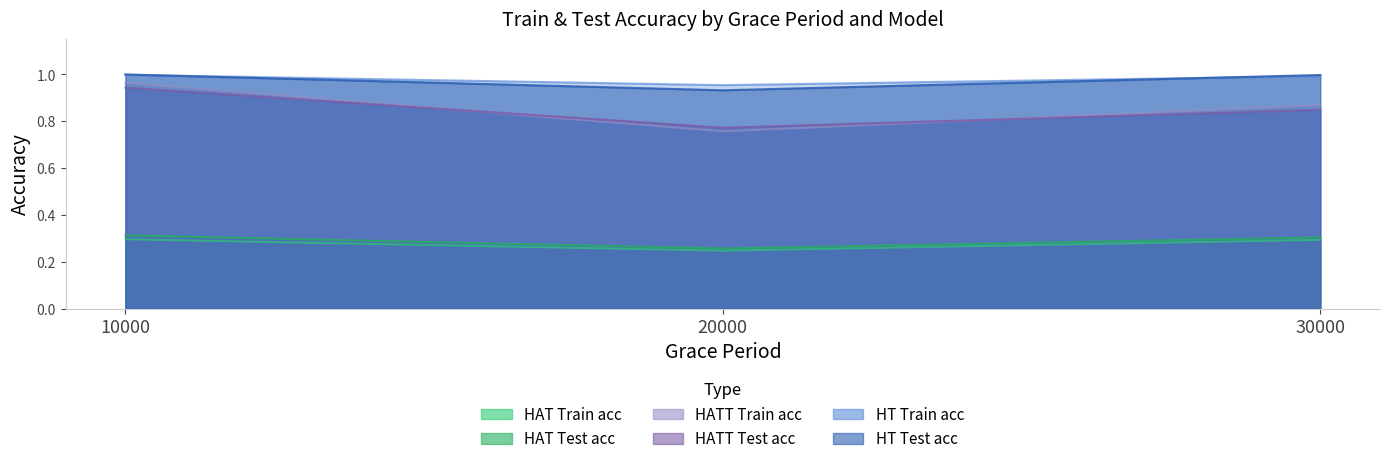

What is the total value across all series at 10000?

4.5